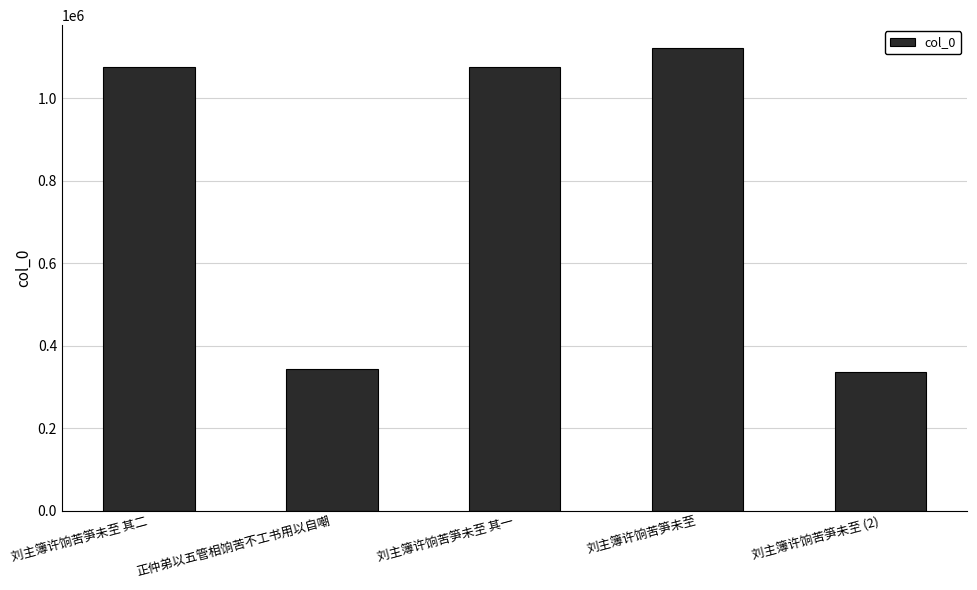

What is the change in value from 刘主簿许饷苦笋未至 to 刘主簿许饷苦笋未至 (2)?

-783996